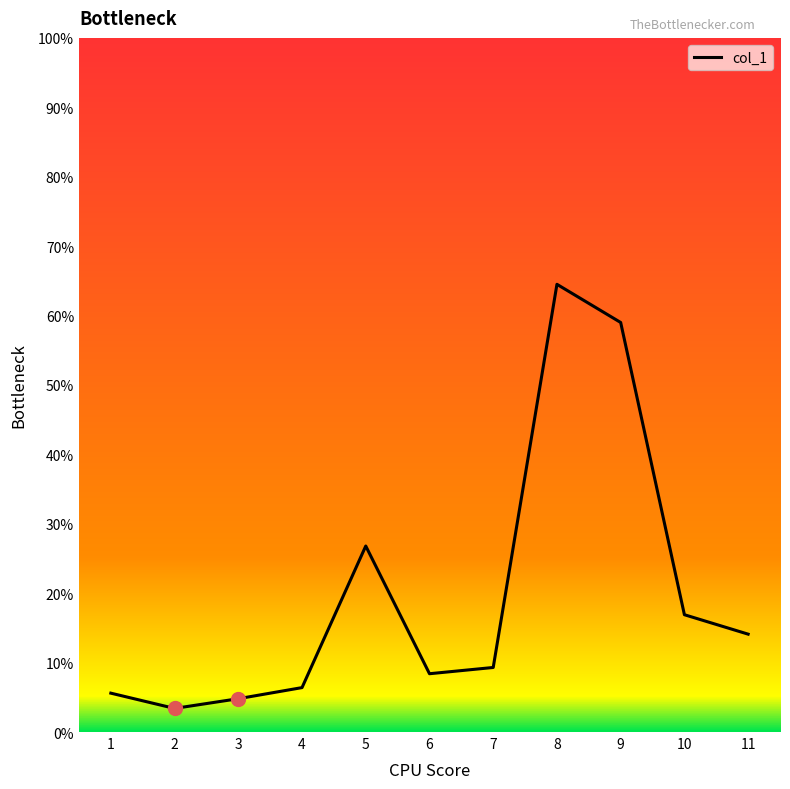

What is the minimum value shown in the chart?

3.4